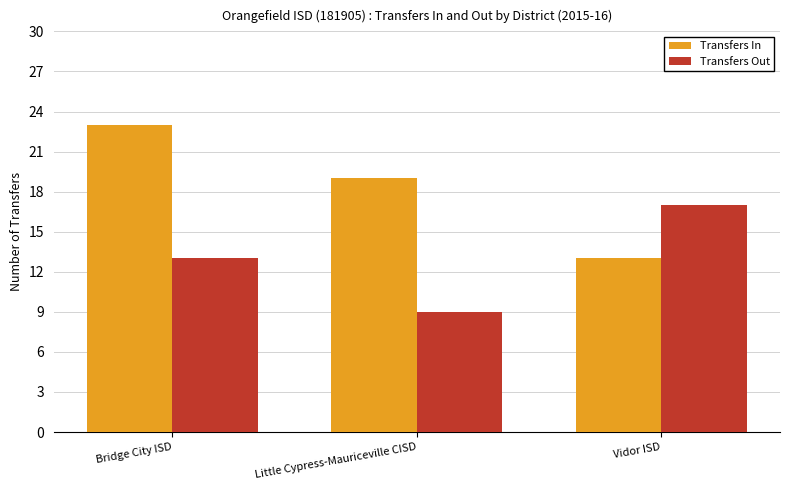

Reading left to right, what are all the values shown in this chart?

Transfers In: 23	19	13
Transfers Out: 13	9	17